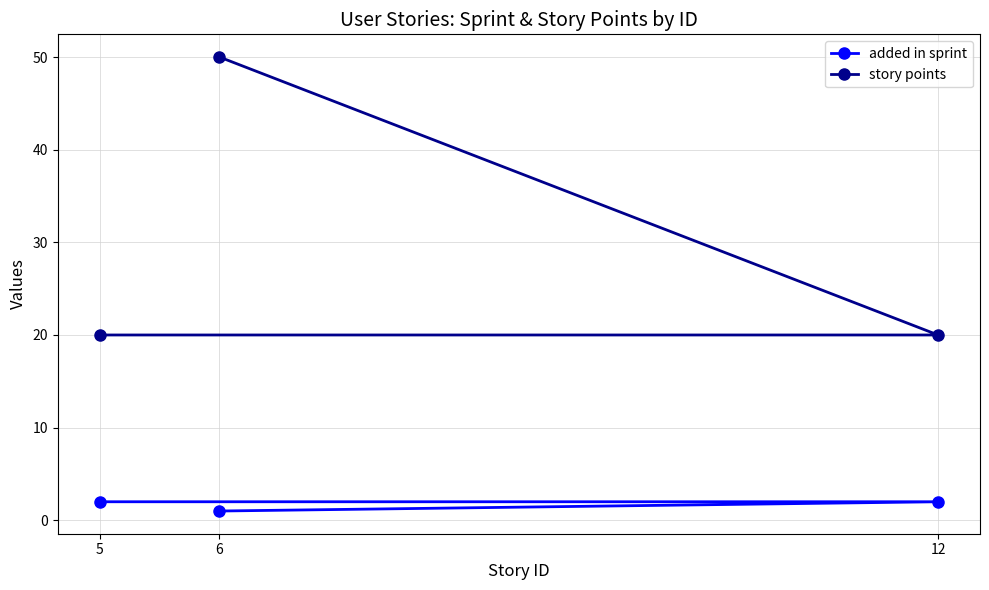

What is the label of the 2nd point from the right?

12